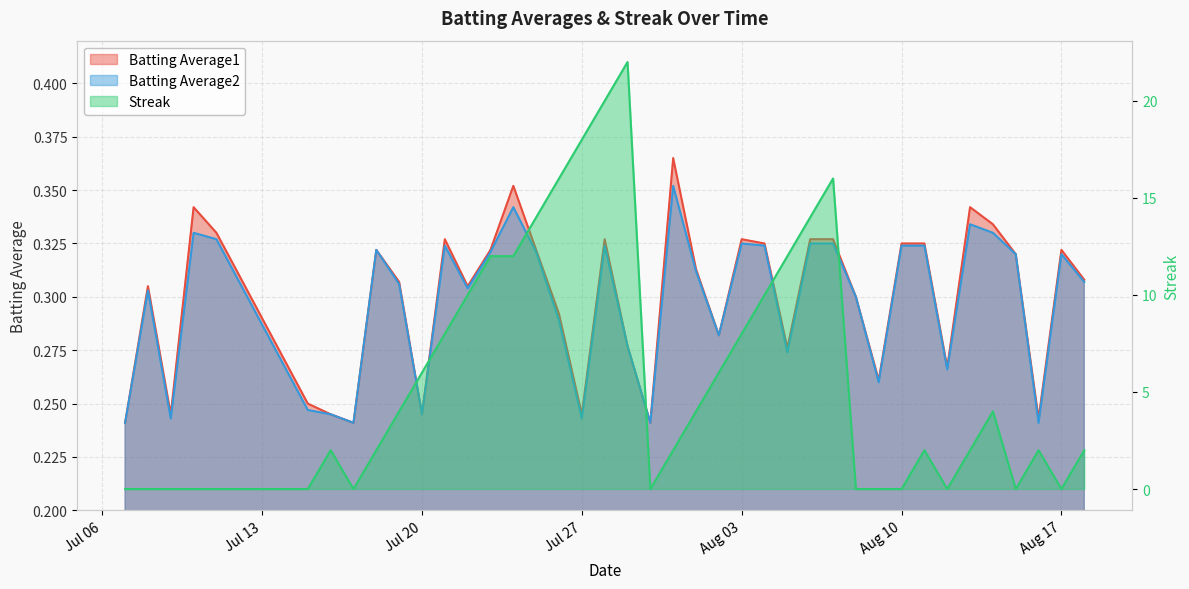

What is the maximum value shown in the chart?

22.0